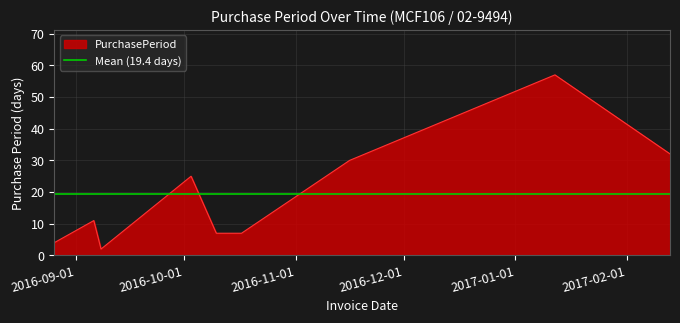

Is it true that the value at 2016-09-08 is 3?

False